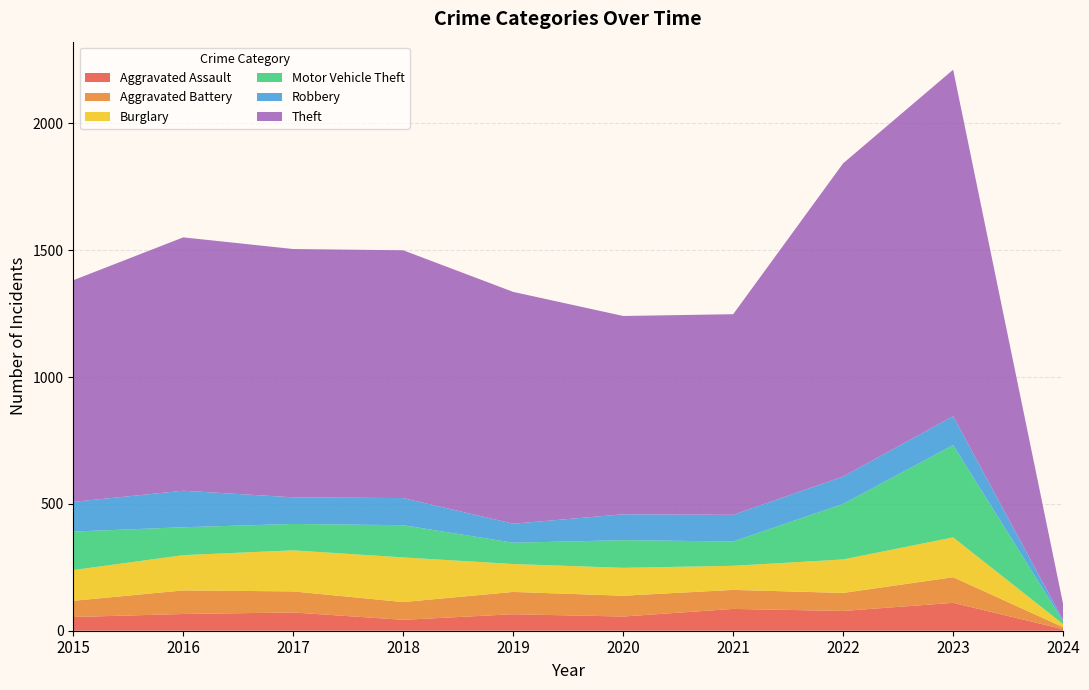

Reading left to right, what are all the values shown in this chart?

Aggravated Assault: 54	66	72	43	65	56	86	78	110	6
Aggravated Battery: 64	93	83	70	88	82	75	71	101	8
Burglary: 121	139	162	176	110	110	95	132	157	12
Motor Vehicle Theft: 152	110	104	127	84	109	96	219	364	11
Robbery: 117	144	105	107	75	102	105	108	114	5
Theft: 874	999	979	977	914	782	791	1235	1366	63